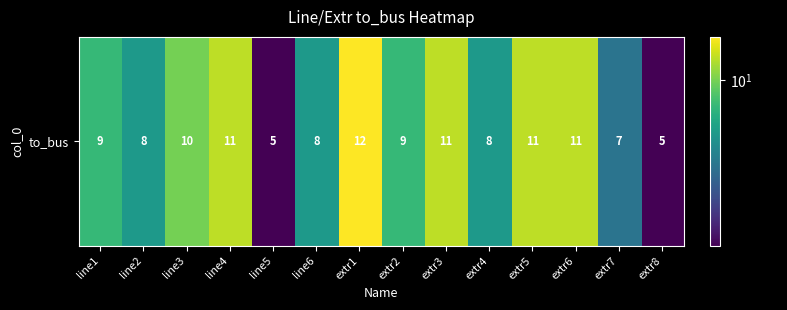

What is the greatest value displayed?

12